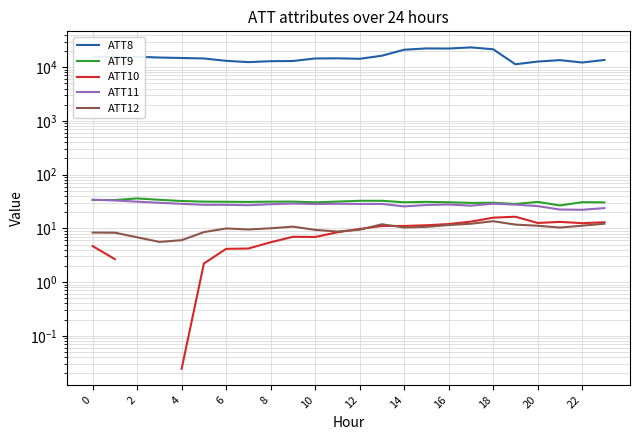

How many lines are shown in the chart?

5